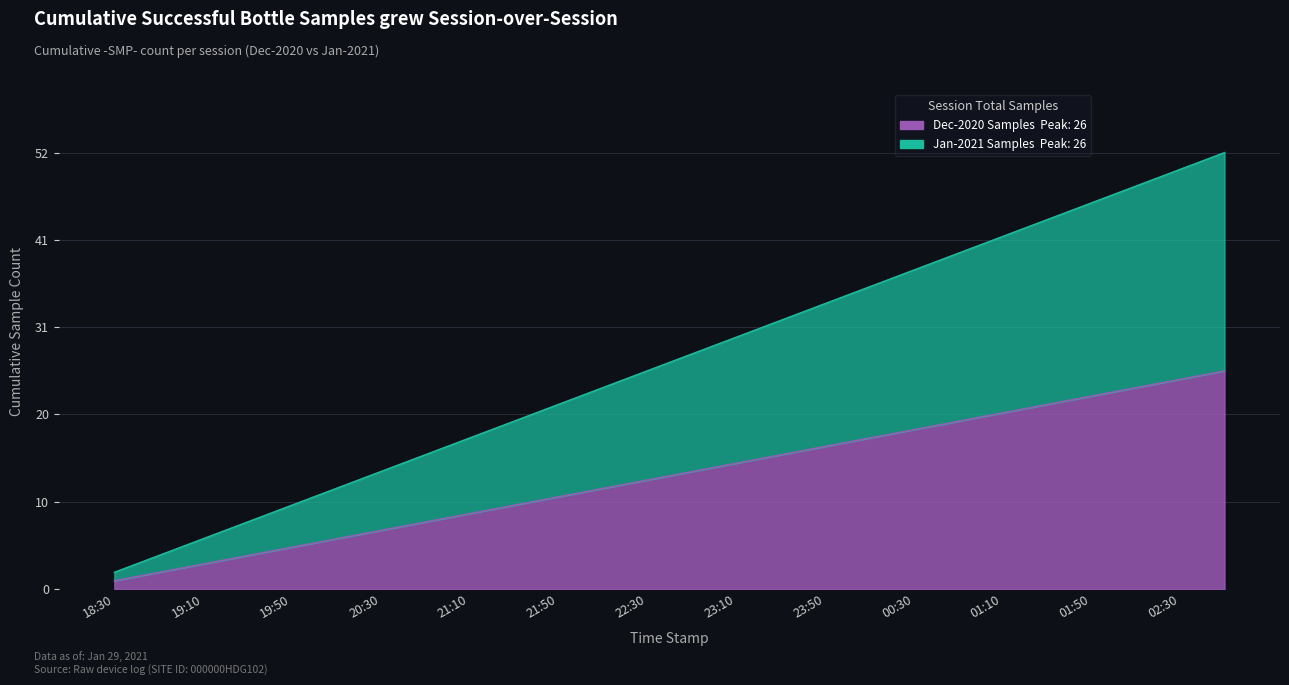

Is the value of Dec-2020 Samples at 22:30 greater than the value of Jan-2021 Samples at 22:50?

No